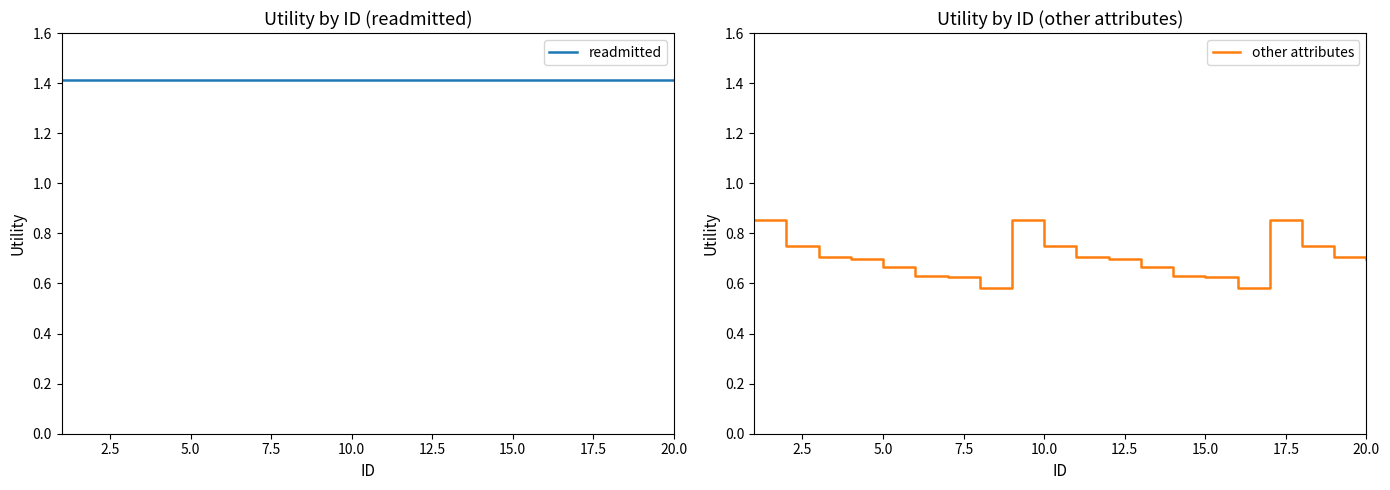

True or false: other attributes has a value of 1.1 at 5.0.

False